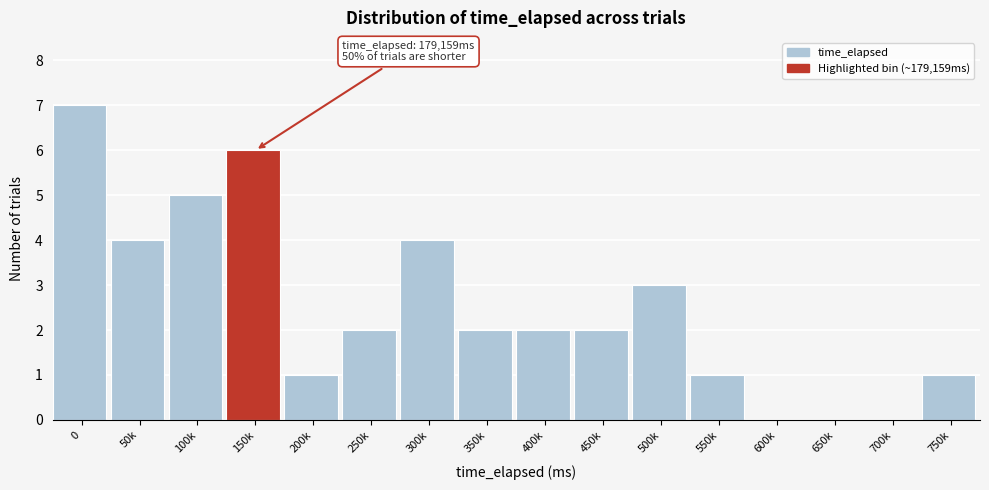

Reading left to right, transcribe all the data shown in this chart.

0=7	50k=4	100k=5	150k=6	200k=1	250k=2	300k=4	350k=2	400k=2	450k=2	500k=3	550k=1	600k=0	650k=0	700k=0	750k=1